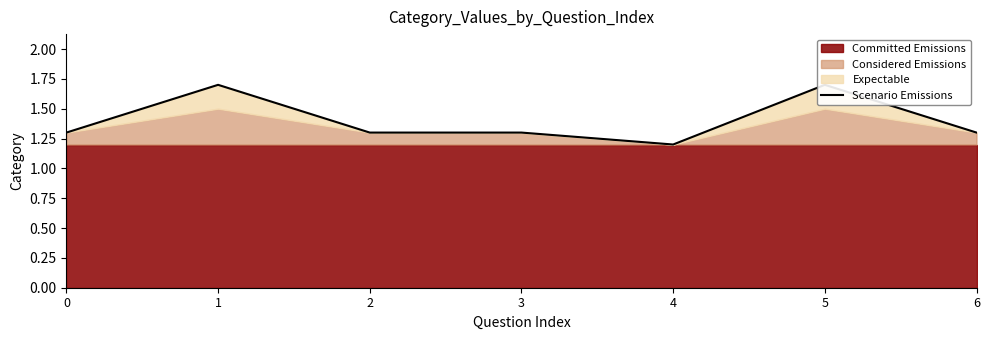

At which category does the chart reach its minimum across all series?

4